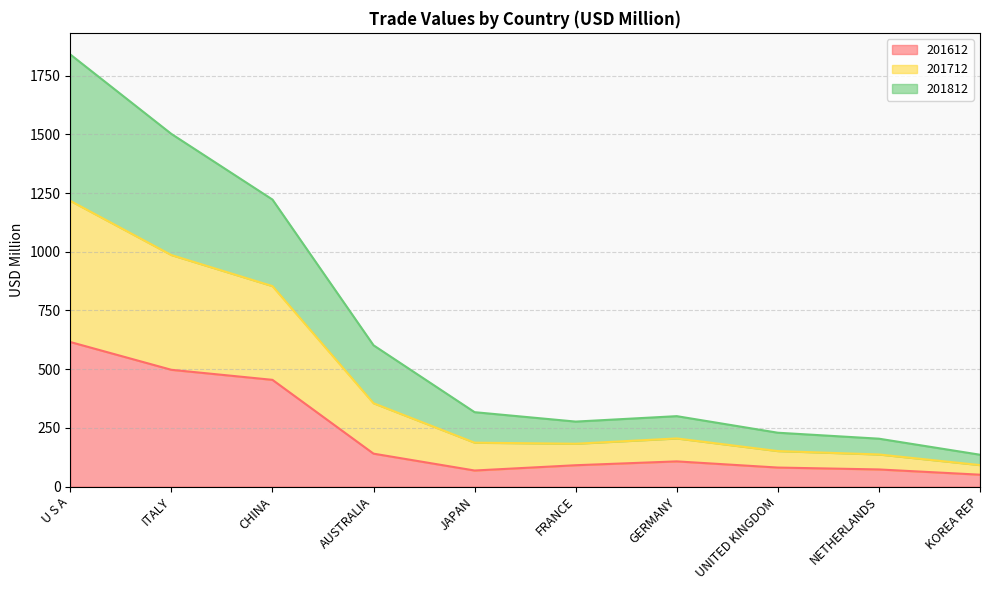

What is the total value across all series at U S A?

1840.6